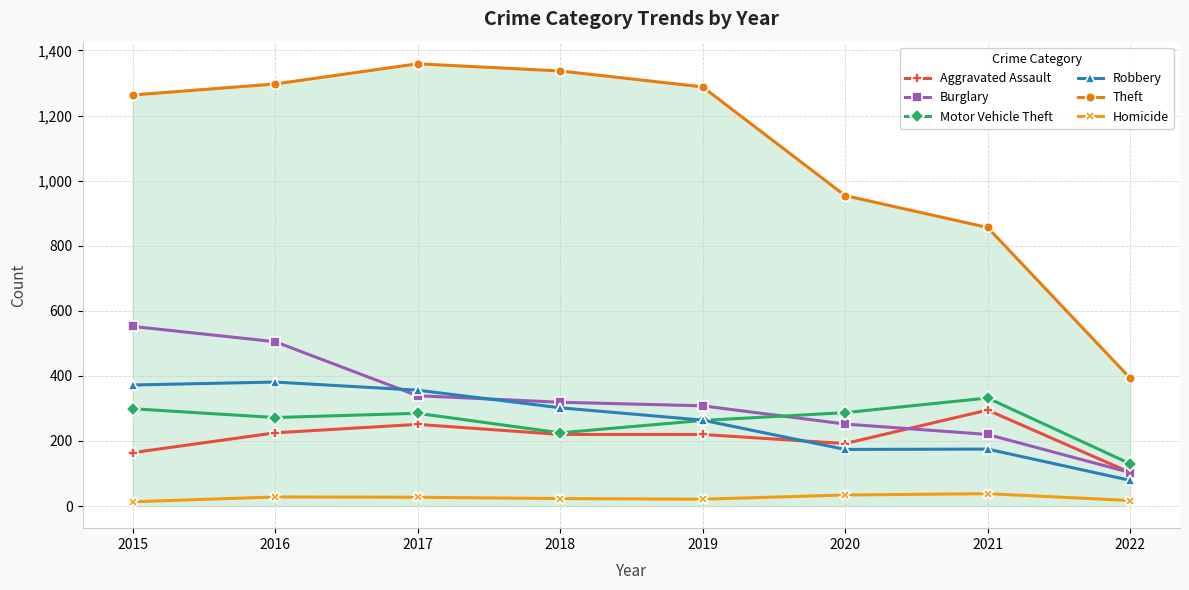

True or false: Motor Vehicle Theft and Burglary intersect in this chart.

True